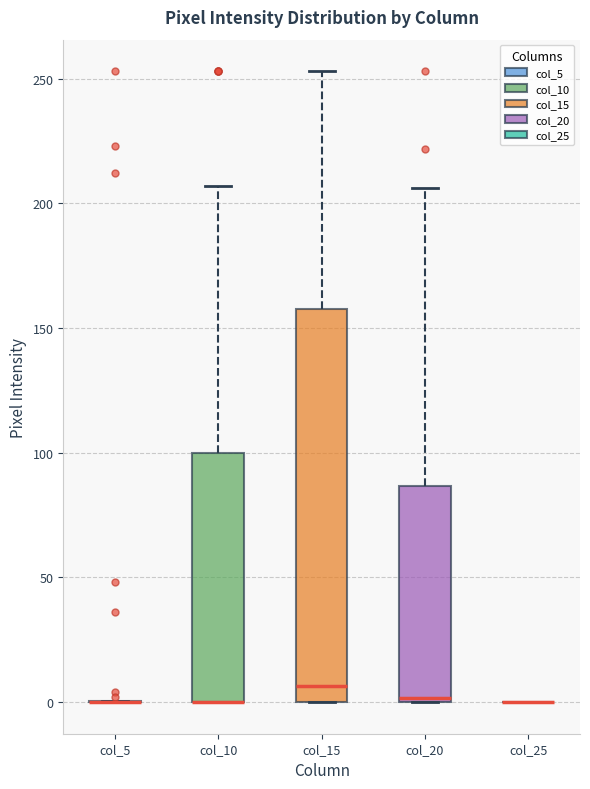

Reading left to right, read every box against the y-axis: the position of its median line, the range the box covers, and the ends of its whiskers. The values are not printed on the chart, so give them approximately, as read against the axis.

col_5: box collapsed to a line at 0, whiskers 0 to 0
col_10: median 0 (drawn on the box's lower edge), box 0 to 100, whiskers 0 to 205
col_15: median 5, box 0 to 160, whiskers 0 to 255
col_20: median 0, box 0 to 85, whiskers 0 to 205
col_25: box collapsed to a line at 0, whiskers 0 to 0